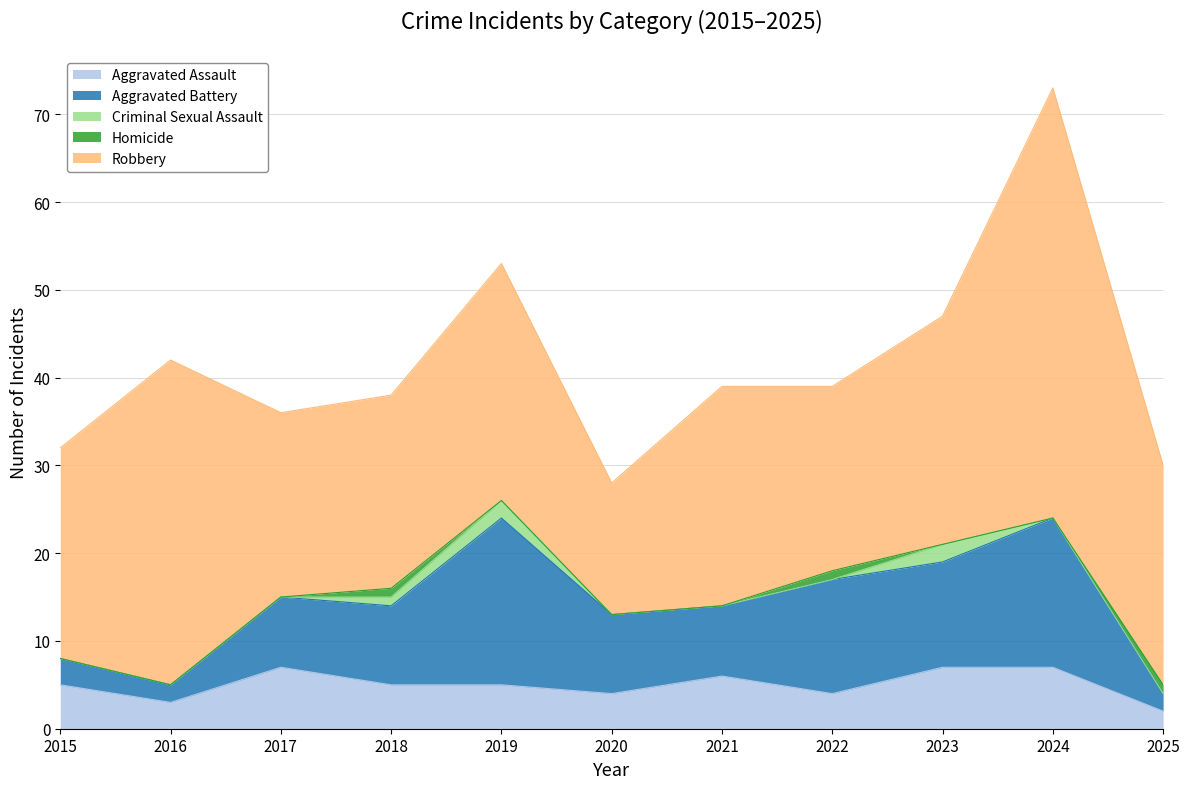

In Aggravated Assault, how many points are lower than both neighbors (excluding endpoints)?

3